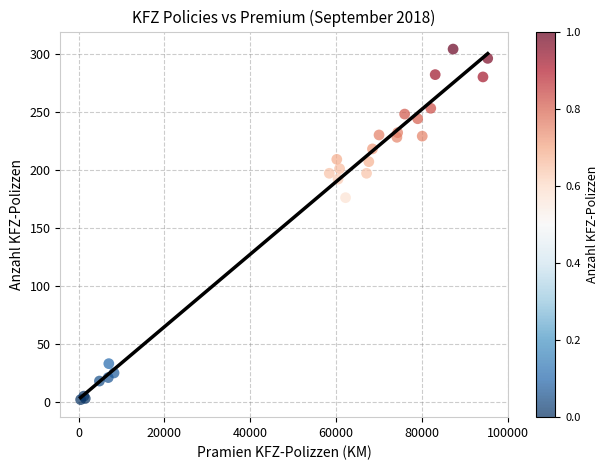

What Y value in the scatter plot is closest to 153?

176